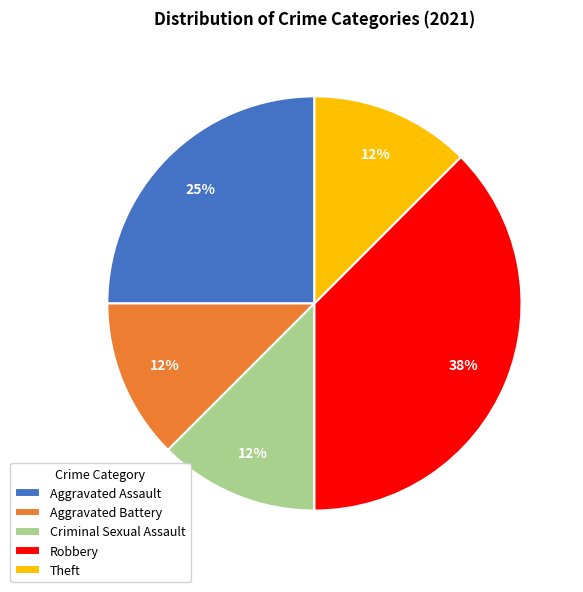

Combined, do Theft and Aggravated Assault account for over 50%?

No